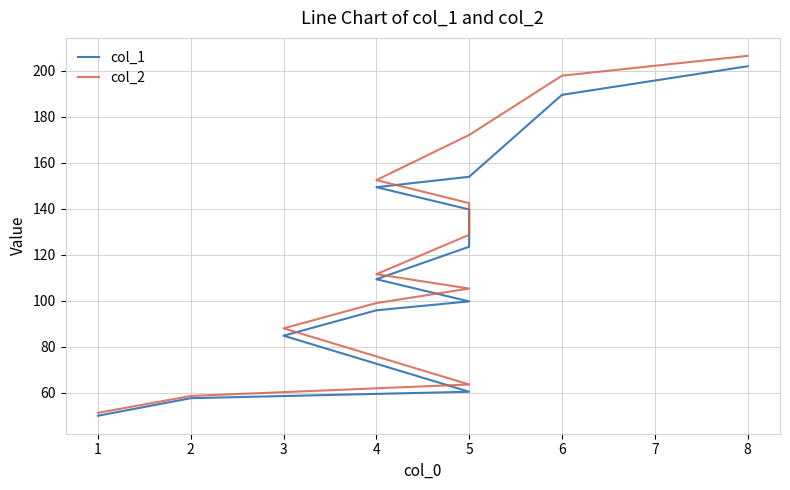

The col_2 series shows 53.2 at 6. True or false?

False